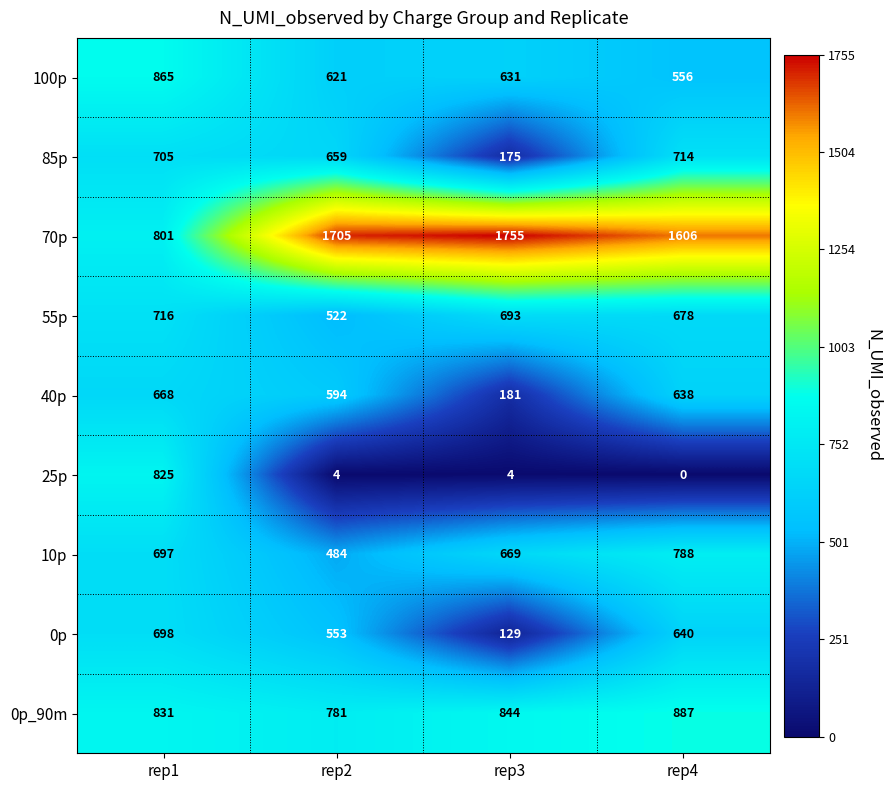

What is the difference between the highest and lowest values at rep4?

1606